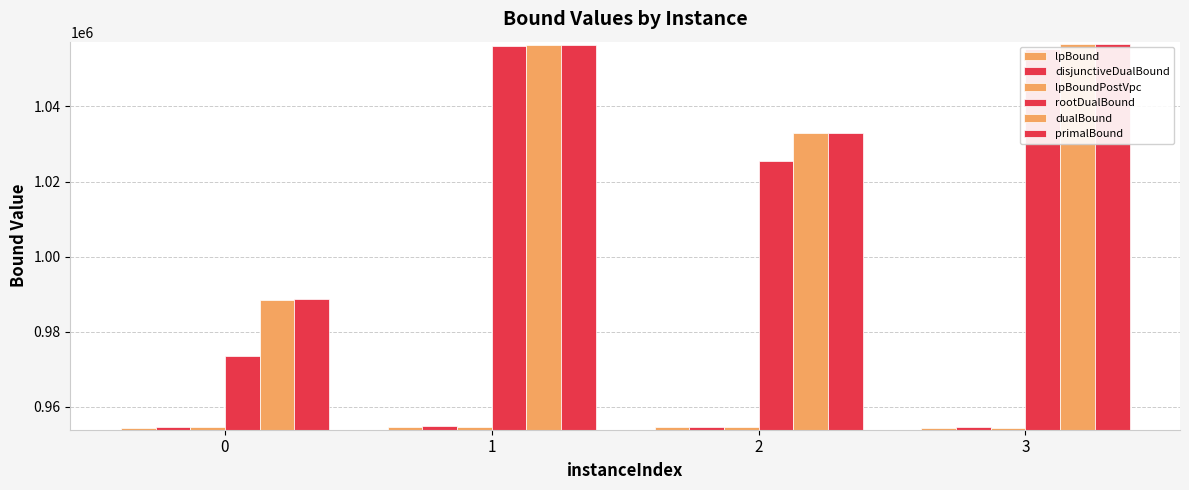

How many data points in rootDualBound are less than 1055252?

2